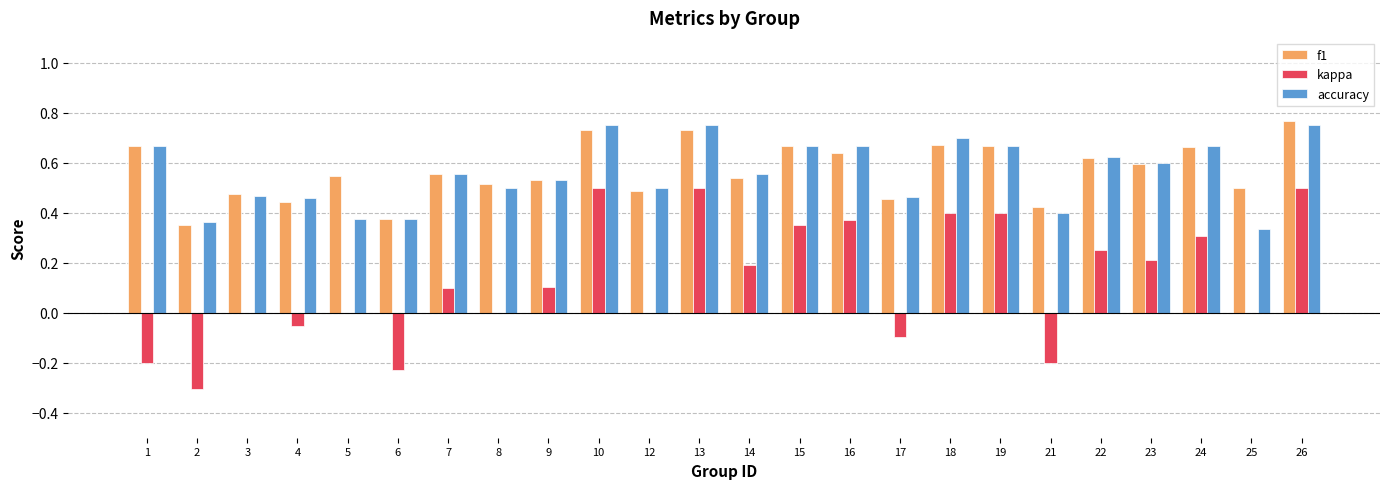

True or false: f1 has a value of 0.5 at 5.

True